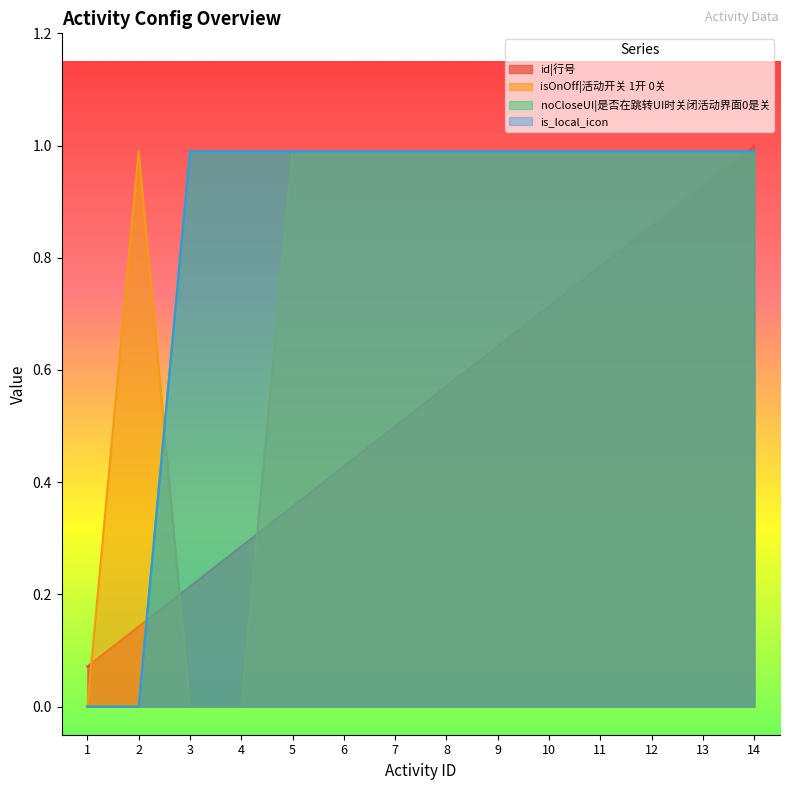

Between 5 and 12, which is larger?

12